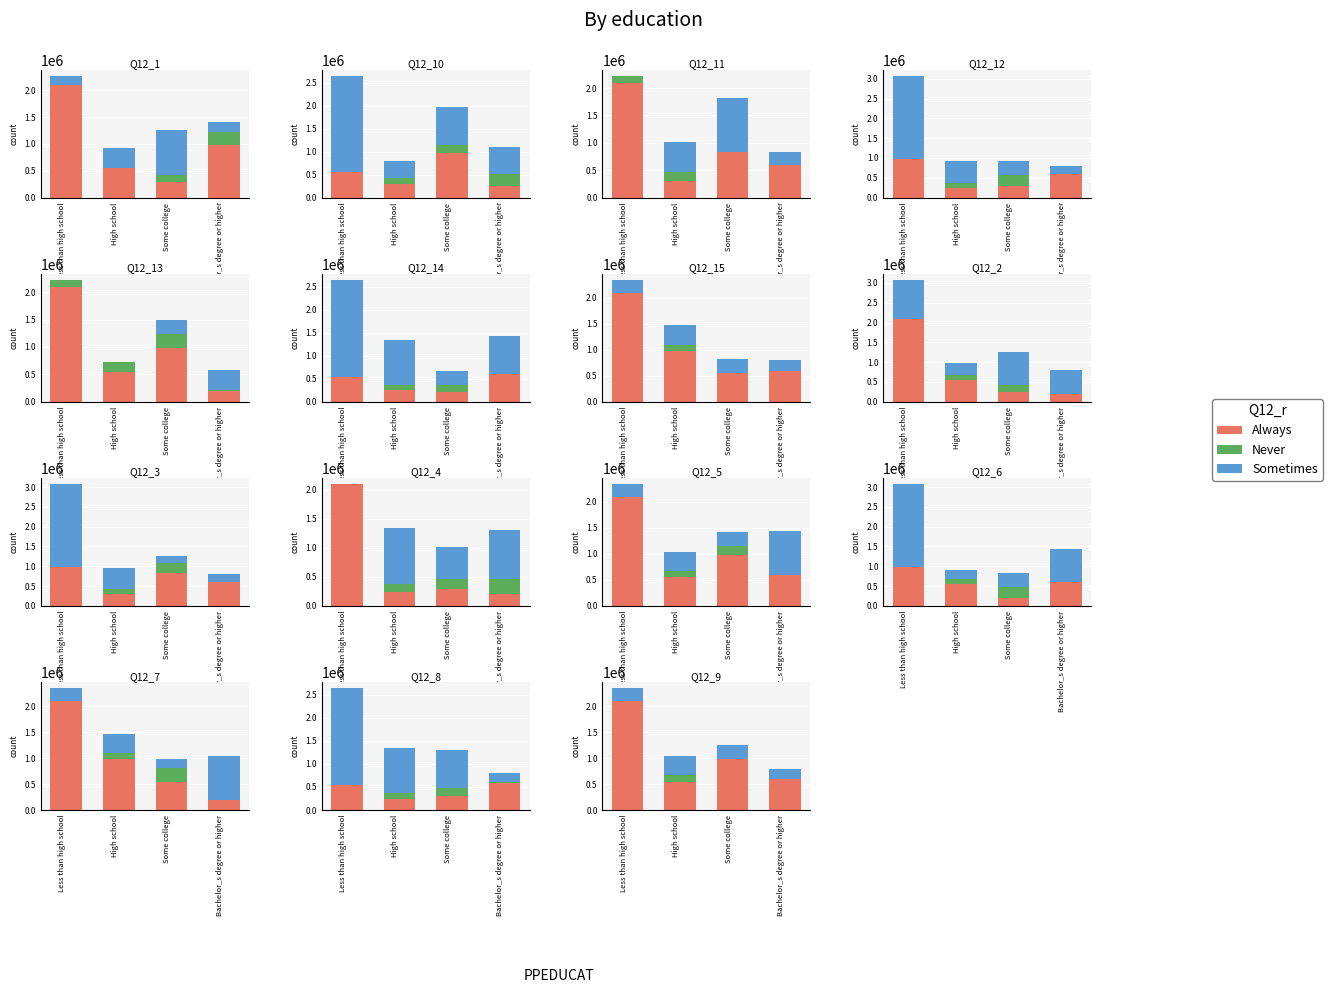

What position from the left is Less than high school?

1